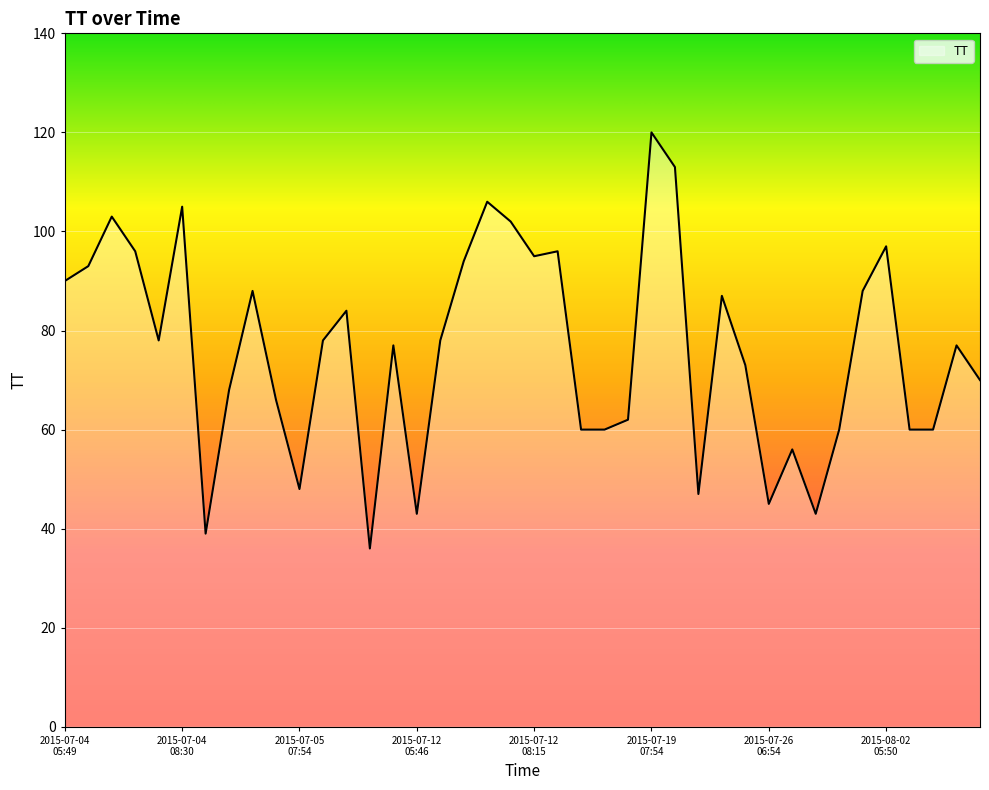

What is the difference between the maximum and minimum values?

84